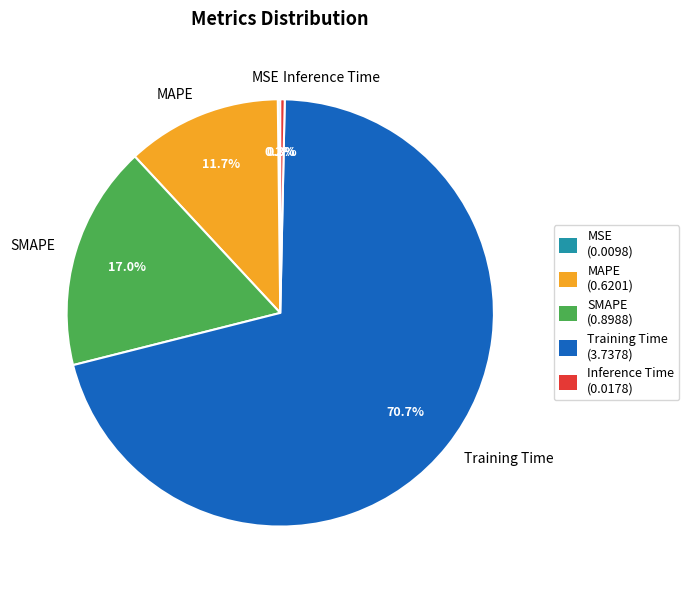

What is the largest slice in the pie chart?

Training Time